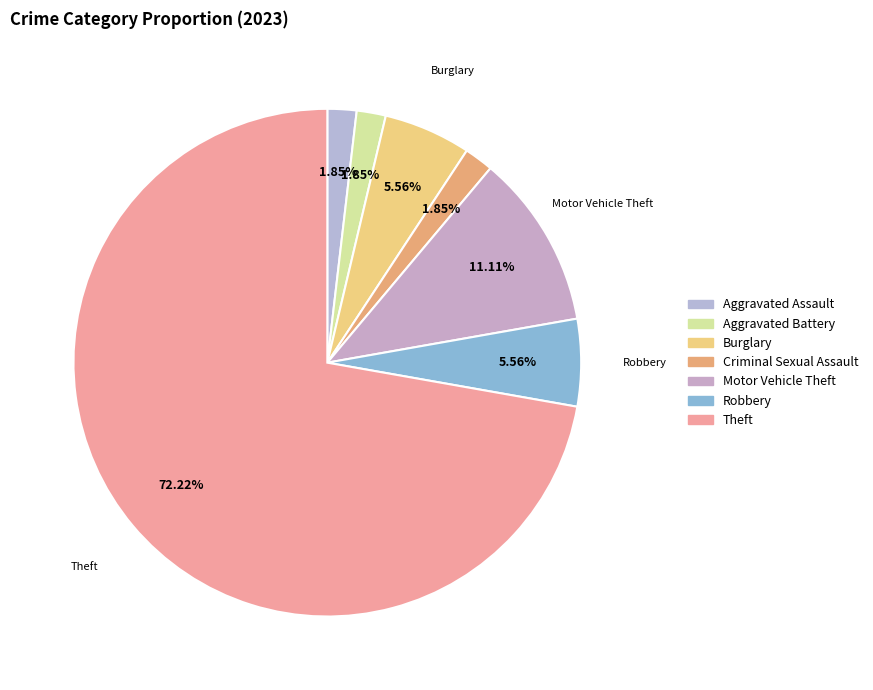

To the nearest percent, what is the difference between the largest and smallest slice percentages?

70%